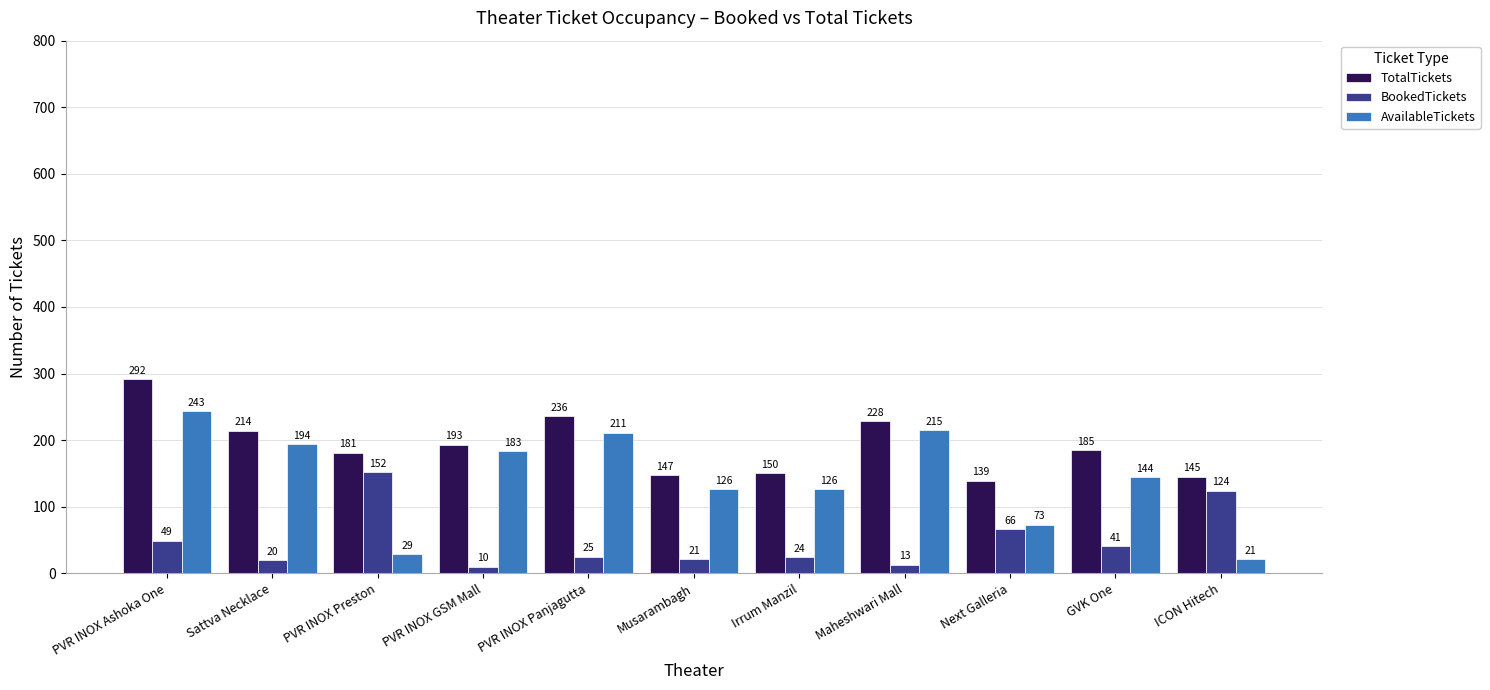

What is the label of the 2nd bar from the left?

Sattva Necklace